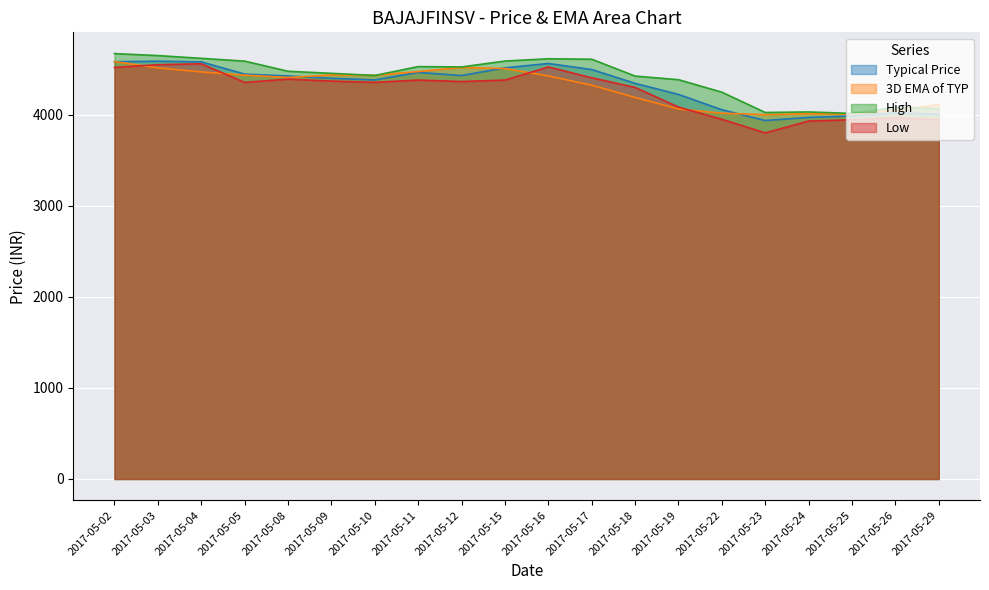

Reading left to right, extract all data points from this chart.

Typical Price: 2017-05-02=4582.6	2017-05-03=4588.3	2017-05-04=4581.3	2017-05-05=4446.5	2017-05-08=4426.2	2017-05-09=4400.3	2017-05-10=4382.6	2017-05-11=4465.1	2017-05-12=4430.7	2017-05-15=4515.4	2017-05-16=4563.3	2017-05-17=4496.8	2017-05-18=4345.0	2017-05-19=4223.4	2017-05-22=4055.3	2017-05-23=3936.7	2017-05-24=3970.7	2017-05-25=3986.4	2017-05-26=4020.0	2017-05-29=4005.2
3D EMA of TYP: 2017-05-02=4584.1	2017-05-03=4515.3	2017-05-04=4470.7	2017-05-05=4435.5	2017-05-08=4409.1	2017-05-09=4437.1	2017-05-10=4433.9	2017-05-11=4474.6	2017-05-12=4519.0	2017-05-15=4507.9	2017-05-16=4426.4	2017-05-17=4324.9	2017-05-18=4190.1	2017-05-19=4063.4	2017-05-22=4017.1	2017-05-23=4001.7	2017-05-24=4010.9	2017-05-25=4008.0	2017-05-26=4048.5	2017-05-29=4111.4
High: 2017-05-02=4671.8	2017-05-03=4650.0	2017-05-04=4619.8	2017-05-05=4589.0	2017-05-08=4477.9	2017-05-09=4455.0	2017-05-10=4431.8	2017-05-11=4528.9	2017-05-12=4525.0	2017-05-15=4589.9	2017-05-16=4614.9	2017-05-17=4610.0	2017-05-18=4425.0	2017-05-19=4385.4	2017-05-22=4247.9	2017-05-23=4025.0	2017-05-24=4031.0	2017-05-25=4015.0	2017-05-26=4080.0	2017-05-29=4066.0
Low: 2017-05-02=4520.0	2017-05-03=4550.0	2017-05-04=4560.0	2017-05-05=4355.6	2017-05-08=4391.6	2017-05-09=4370.0	2017-05-10=4356.0	2017-05-11=4381.2	2017-05-12=4365.0	2017-05-15=4381.2	2017-05-16=4525.0	2017-05-17=4406.4	2017-05-18=4300.1	2017-05-19=4085.0	2017-05-22=3950.0	2017-05-23=3801.0	2017-05-24=3931.1	2017-05-25=3945.2	2017-05-26=3965.0	2017-05-29=3945.6